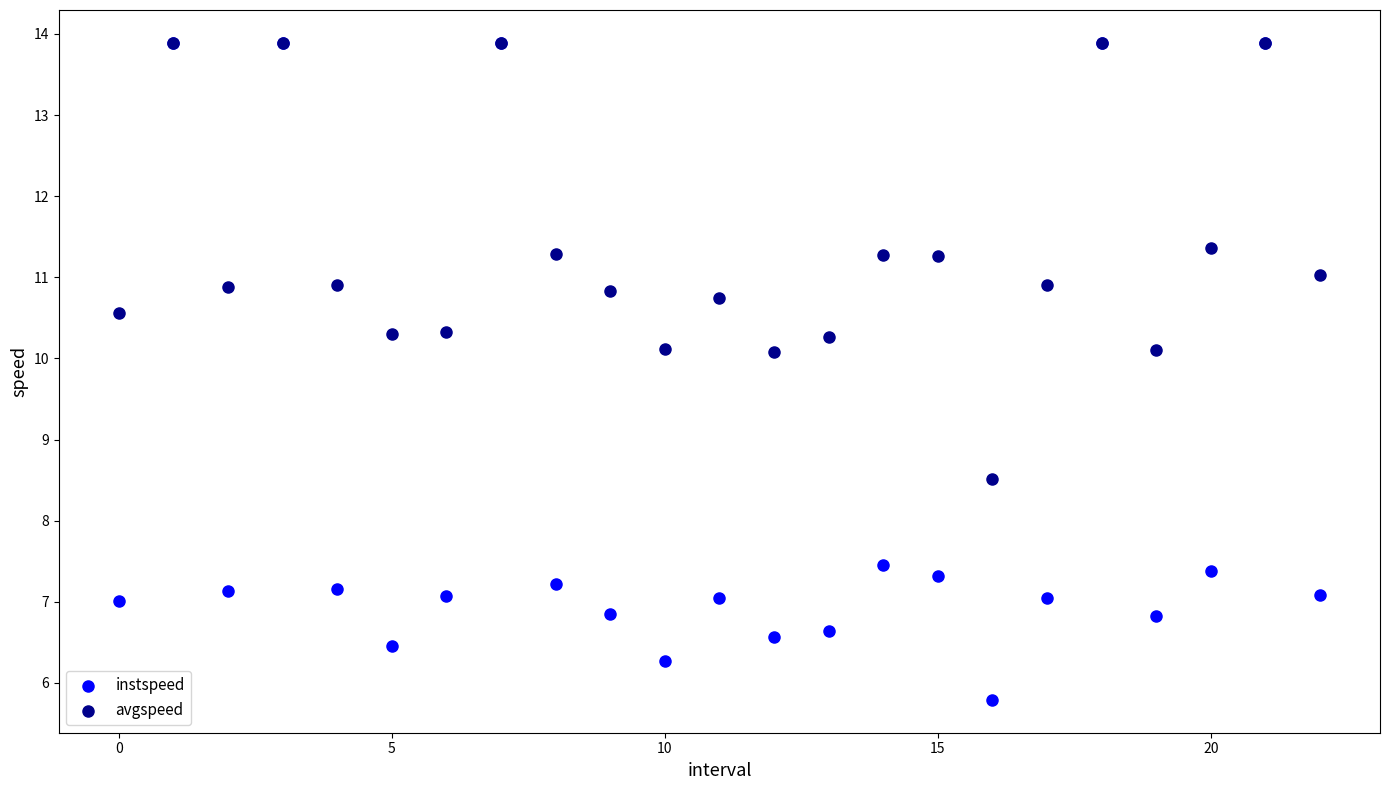

In the instspeed series, what Y value is closest to 9?

7.5